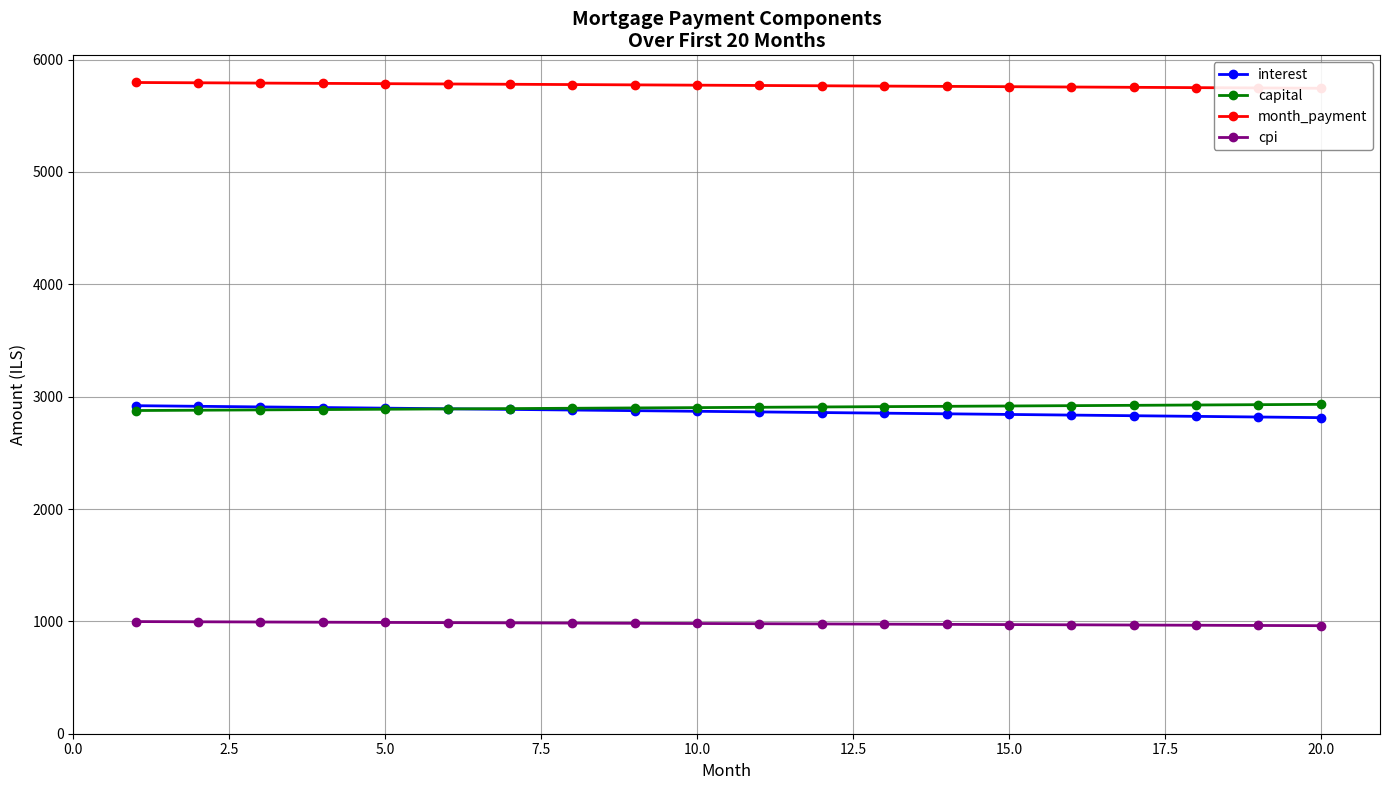

What is the maximum value for interest?

2919.6